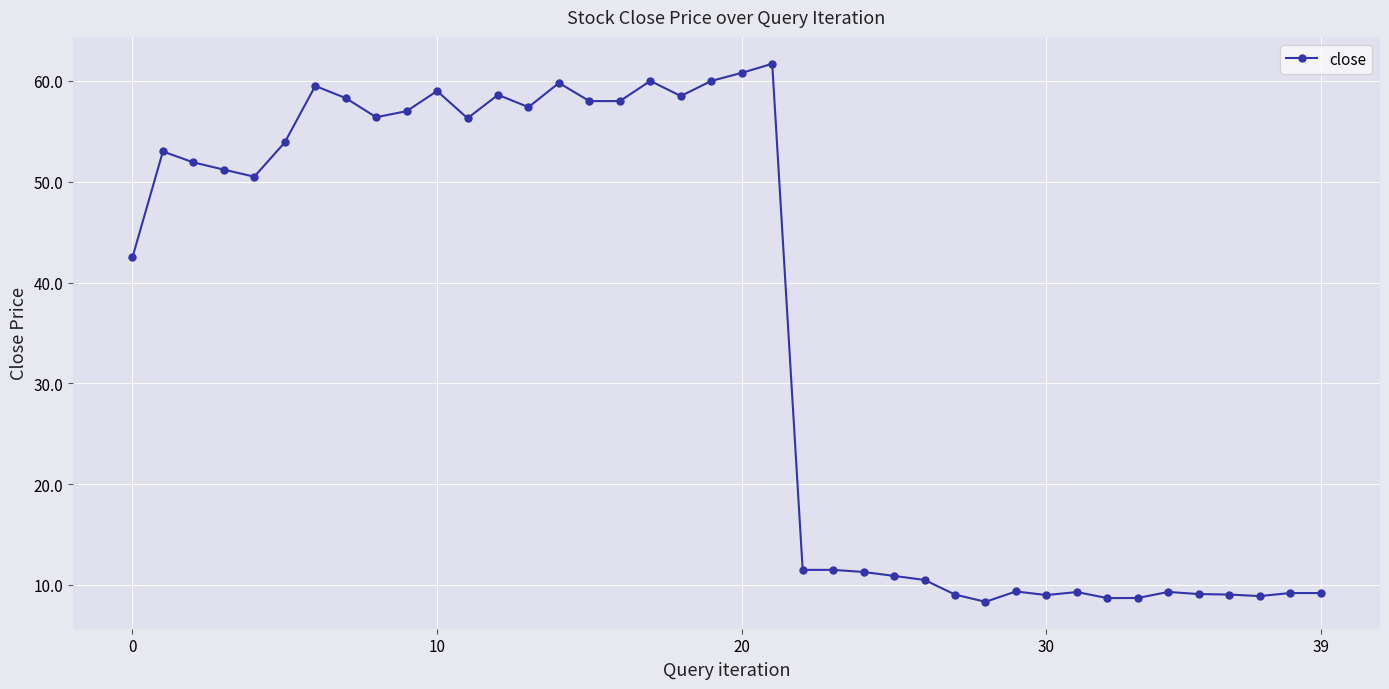

What is the smallest value displayed?

8.3